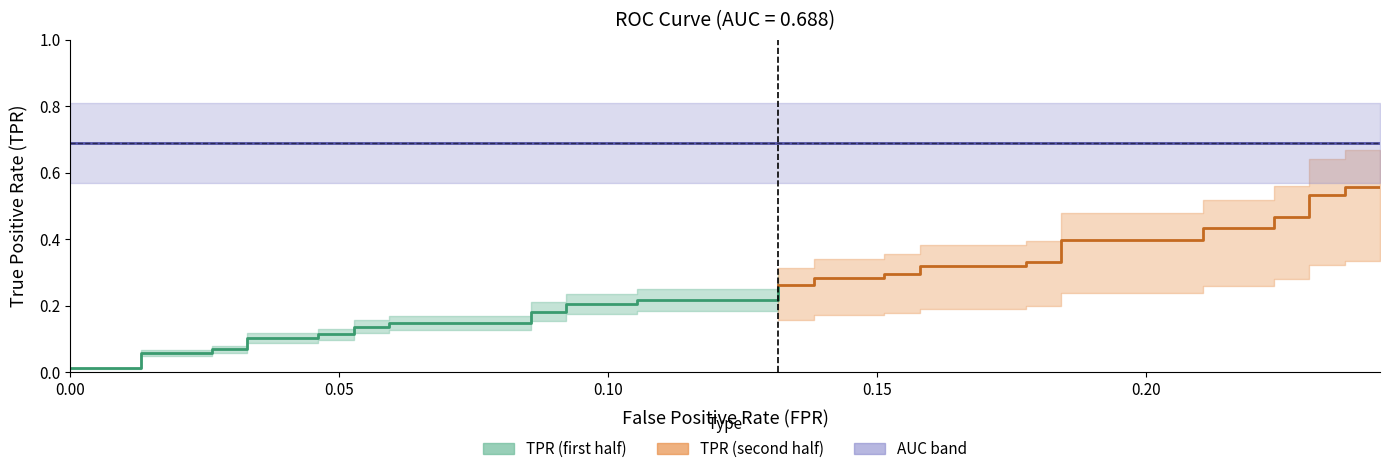

Reading right to left, what are all the values shown in this chart?

fpr: 0.2	0.2	0.2	0.2	0.2	0.2	0.2	0.2	0.2	0.2	0.2	0.2	0.2	0.2	0.2	0.2	0.2	0.1	0.1	0.1	0.1	0.1	0.1	0.1	0.1	0.1	0.1	0.1	0.1	0.1	0.1	0.0	0.0	0.0	0.0	0.0	0.0	0.0	0.0	0.0
tpr: 0.6	0.6	0.5	0.5	0.5	0.5	0.4	0.4	0.4	0.4	0.3	0.3	0.3	0.3	0.3	0.3	0.3	0.3	0.3	0.3	0.2	0.2	0.2	0.2	0.2	0.2	0.1	0.1	0.1	0.1	0.1	0.1	0.1	0.1	0.1	0.1	0.1	0.1	0.0	0.0